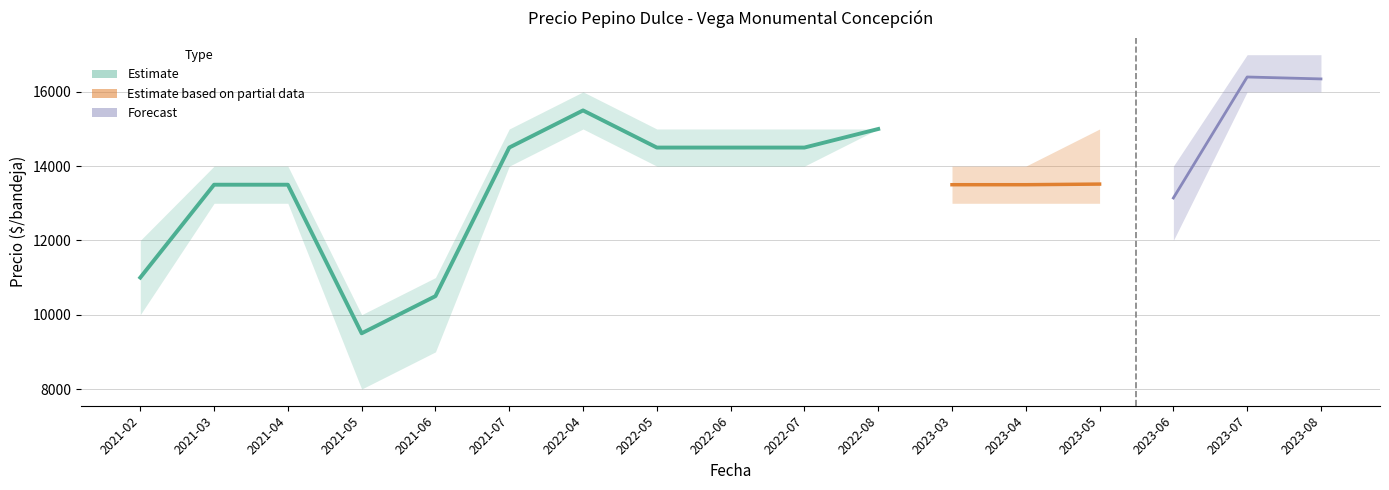

The Precio máximo series shows 15000 at 2022-08. True or false?

True